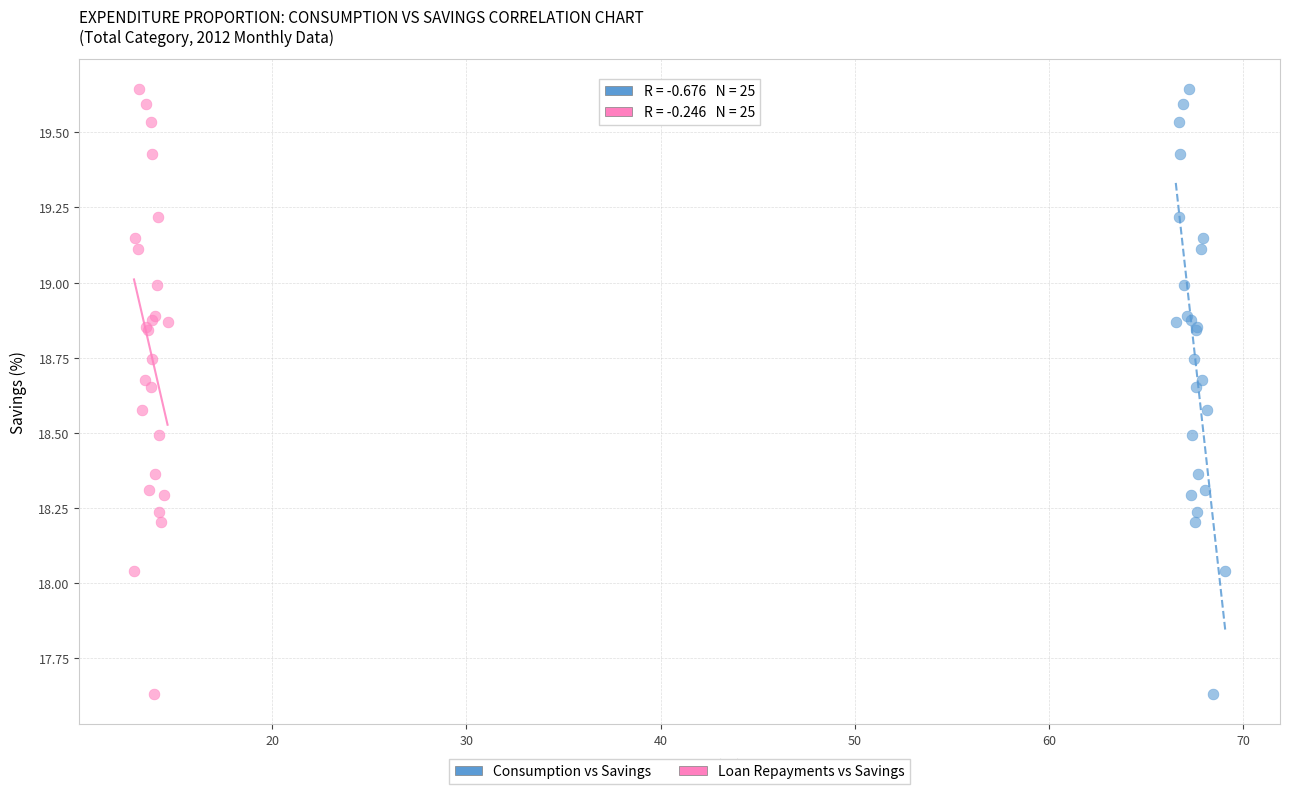

What are all the series names shown in the legend?

Consumption vs Savings, Loan Repayments vs Savings